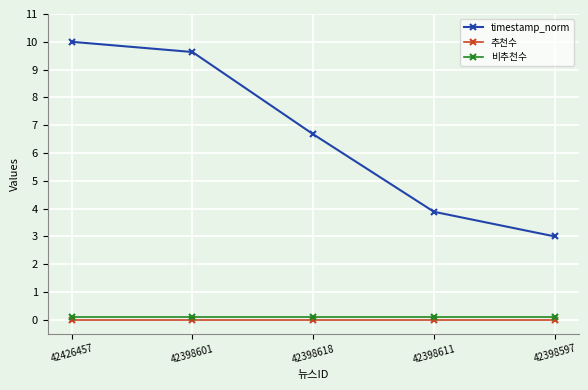

How many categories are shown in the chart?

5